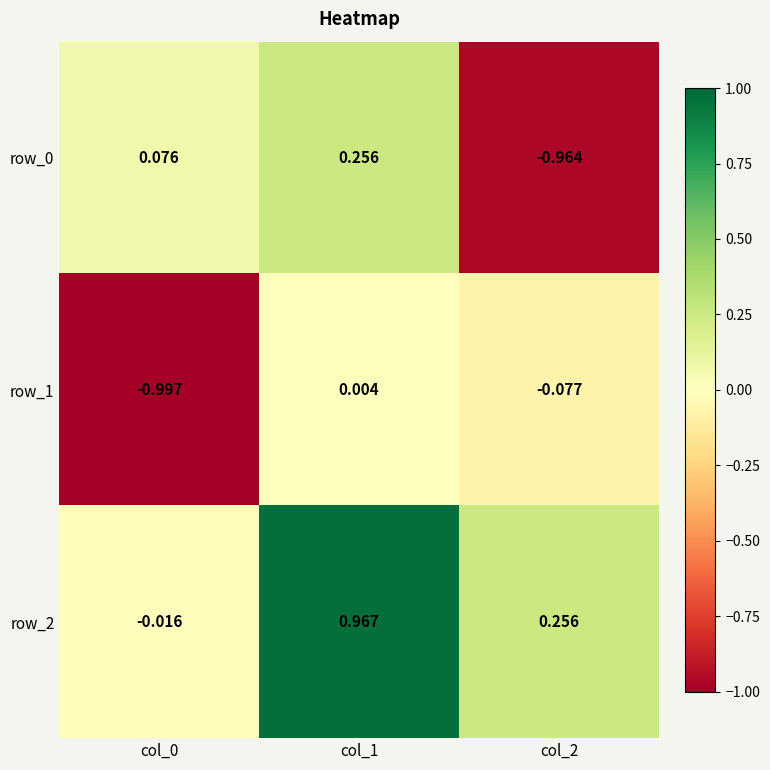

Is the value of row_0 at col_2 greater than the value of row_2 at col_0?

No